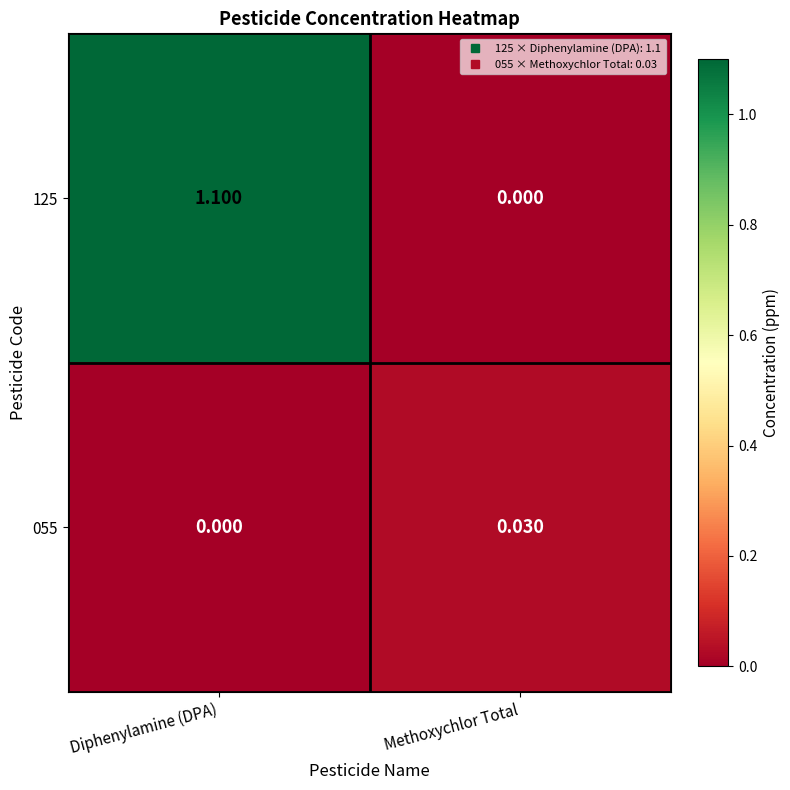

What is the greatest value displayed?

1.1